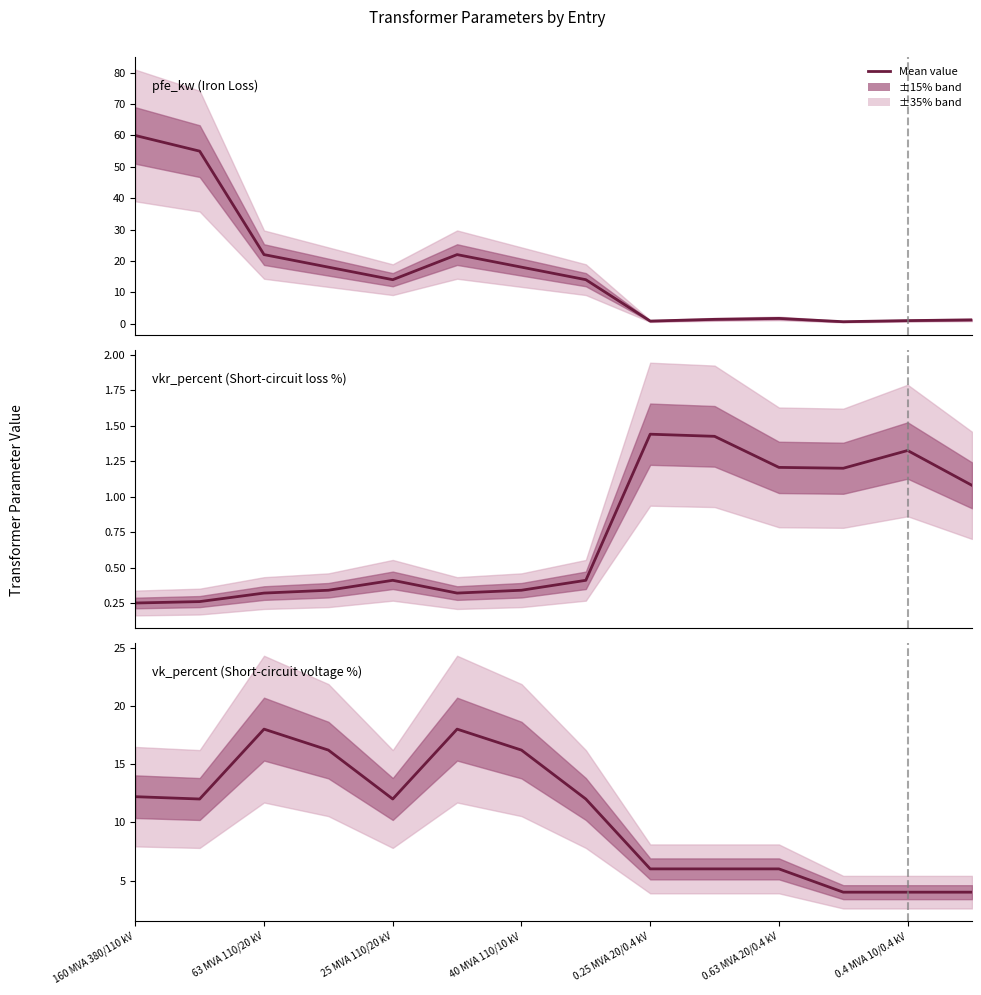

What is the minimum value for vk_percent?

4.0